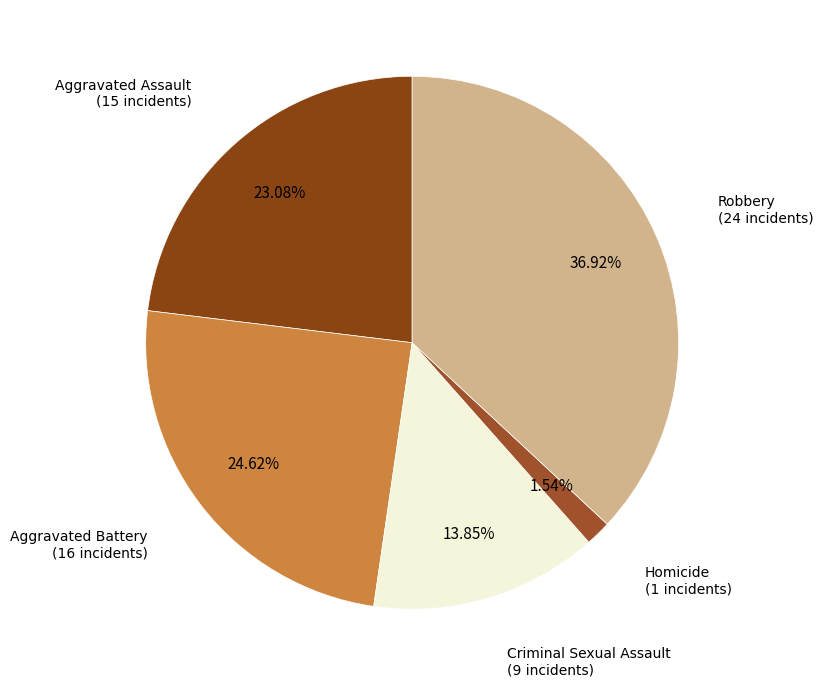

How many segments does this pie chart have?

5